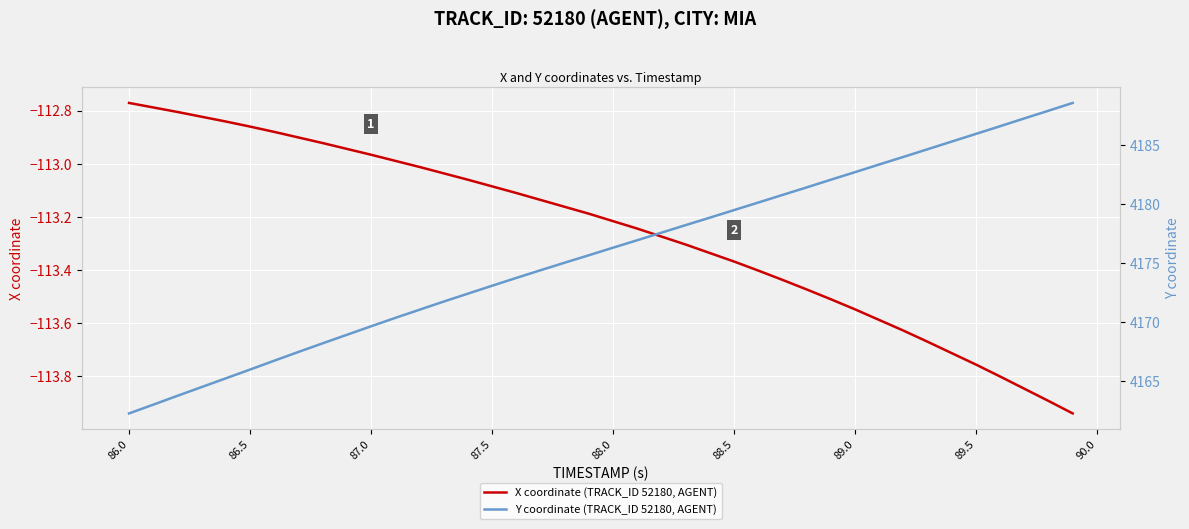

True or false: Y coordinate (TRACK_ID 52180, AGENT) has more than 2 interior local peaks.

False